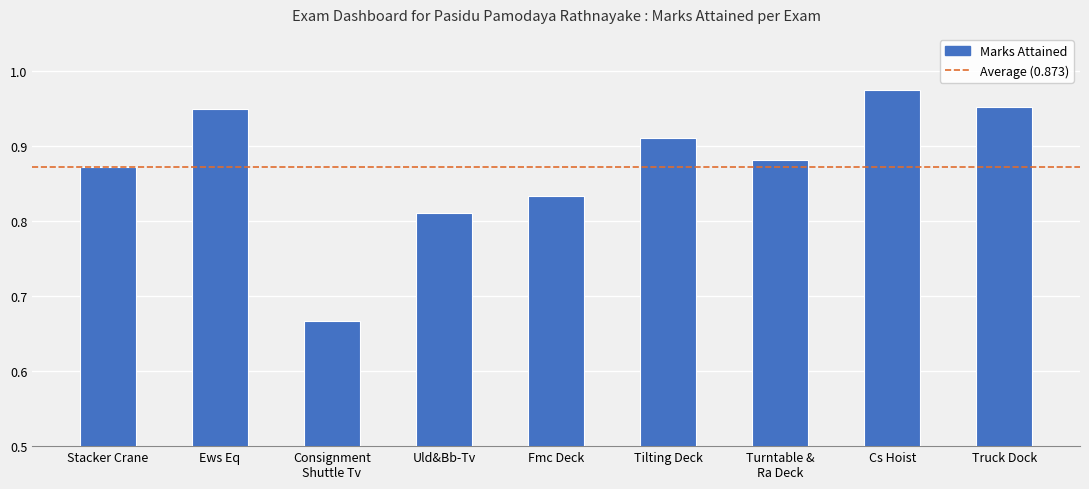

What is the label of the 6th bar from the left?

Tilting Deck